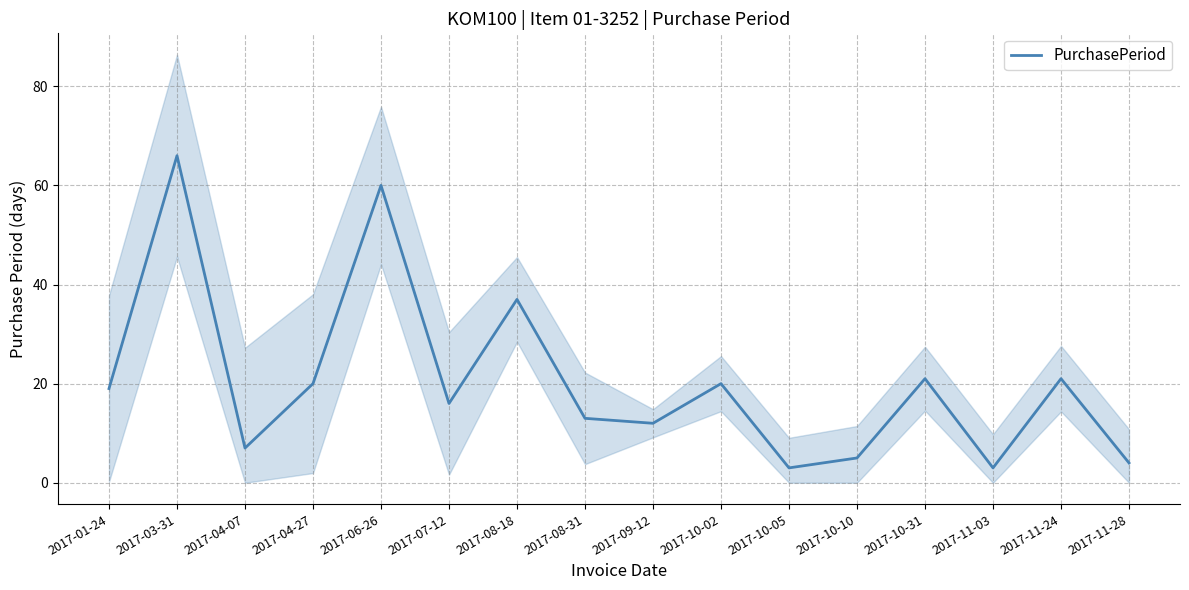

Rank the categories by value from highest to lowest.

2017-03-31, 2017-06-26, 2017-08-18, 2017-10-31, 2017-11-24, 2017-04-27, 2017-10-02, 2017-01-24, 2017-07-12, 2017-08-31, 2017-09-12, 2017-04-07, 2017-10-10, 2017-11-28, 2017-10-05, 2017-11-03